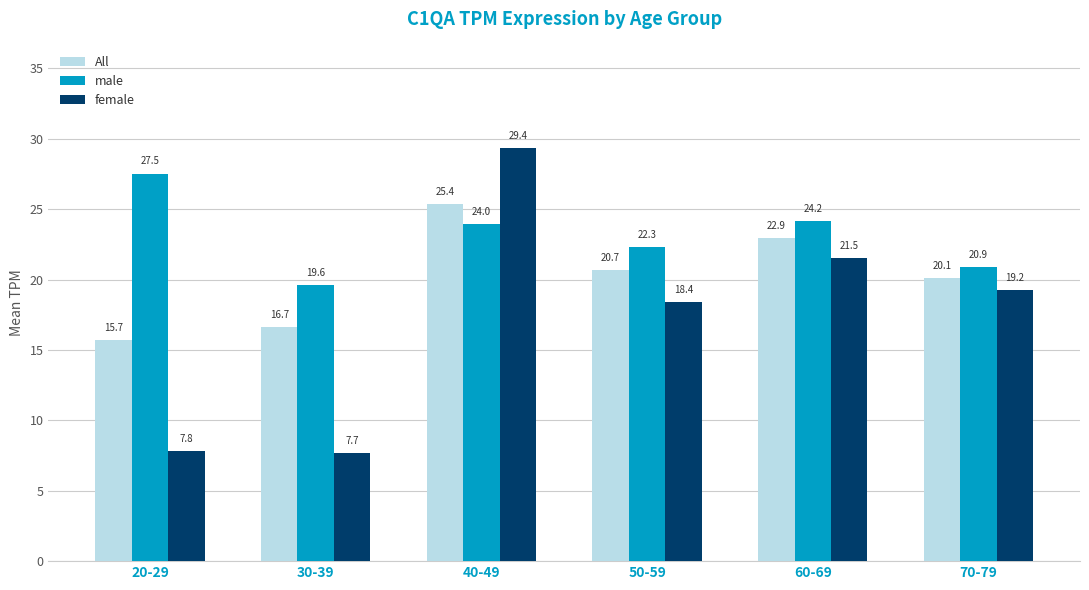

The All series shows 31.1 at 50-59. True or false?

False